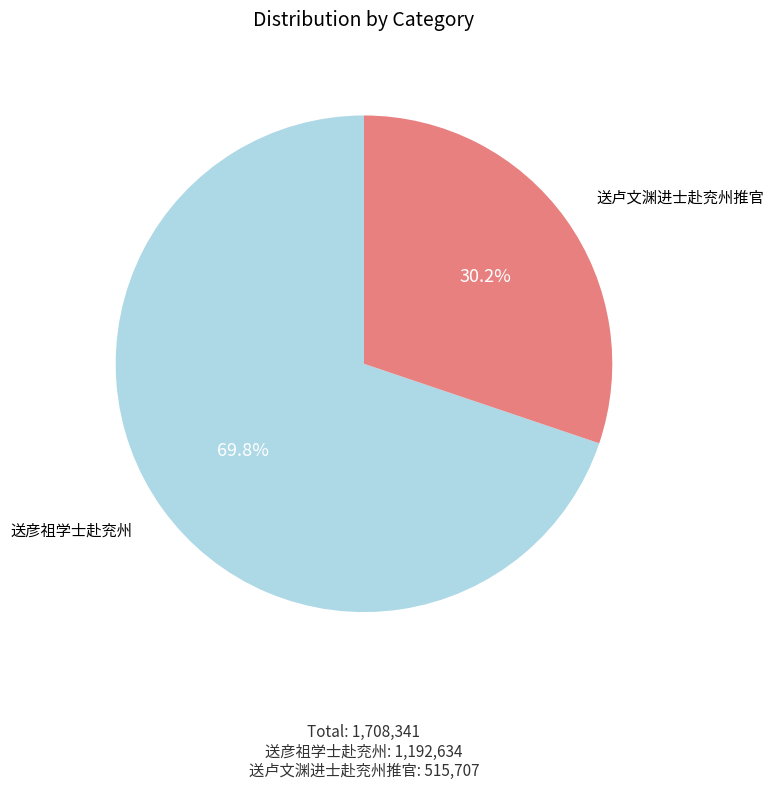

How many segments does this pie chart have?

2